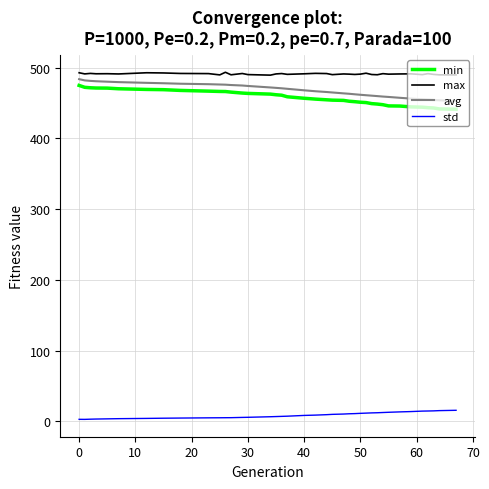

Rank the series by their maximum value, from highest to lowest.

max, avg, min, std